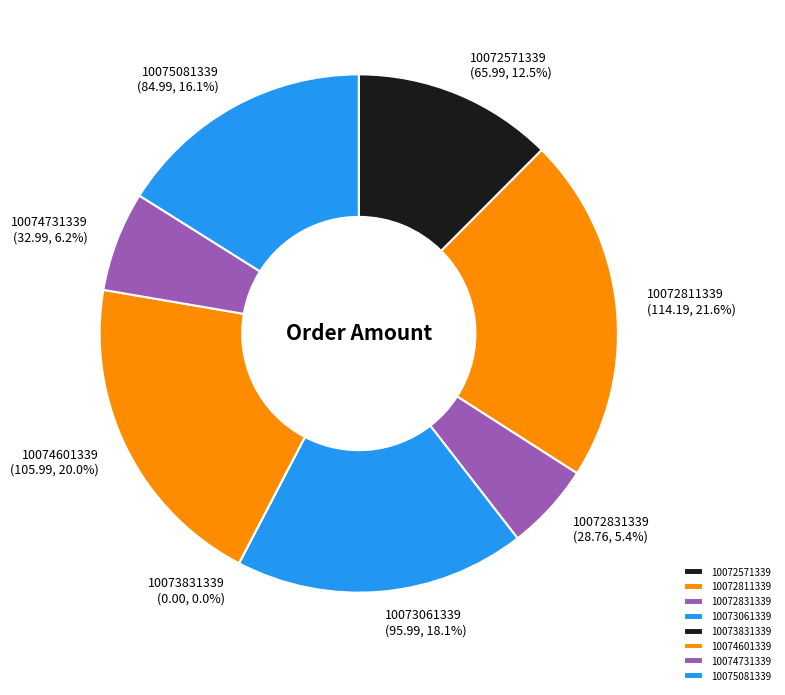

Which has a higher value, 10073061339 or 10074601339?

10074601339